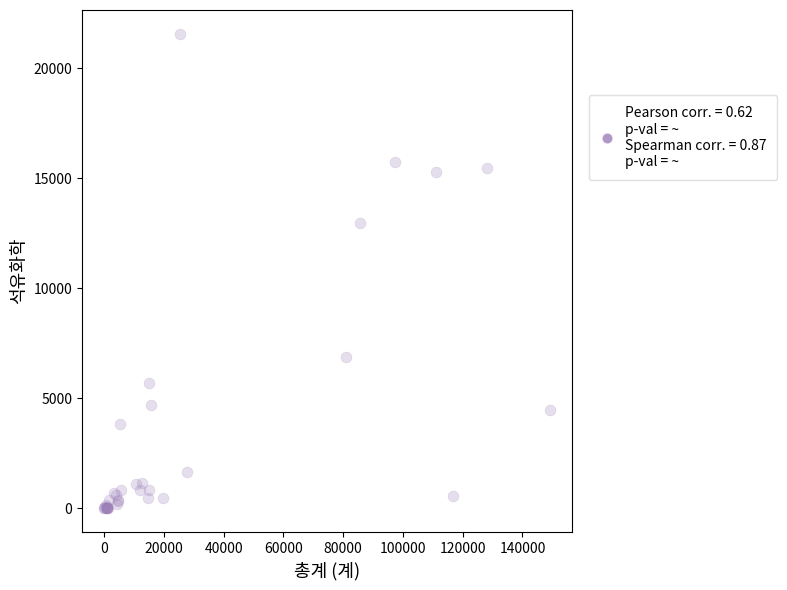

What Y value in the scatter plot is closest to 10783?

12971